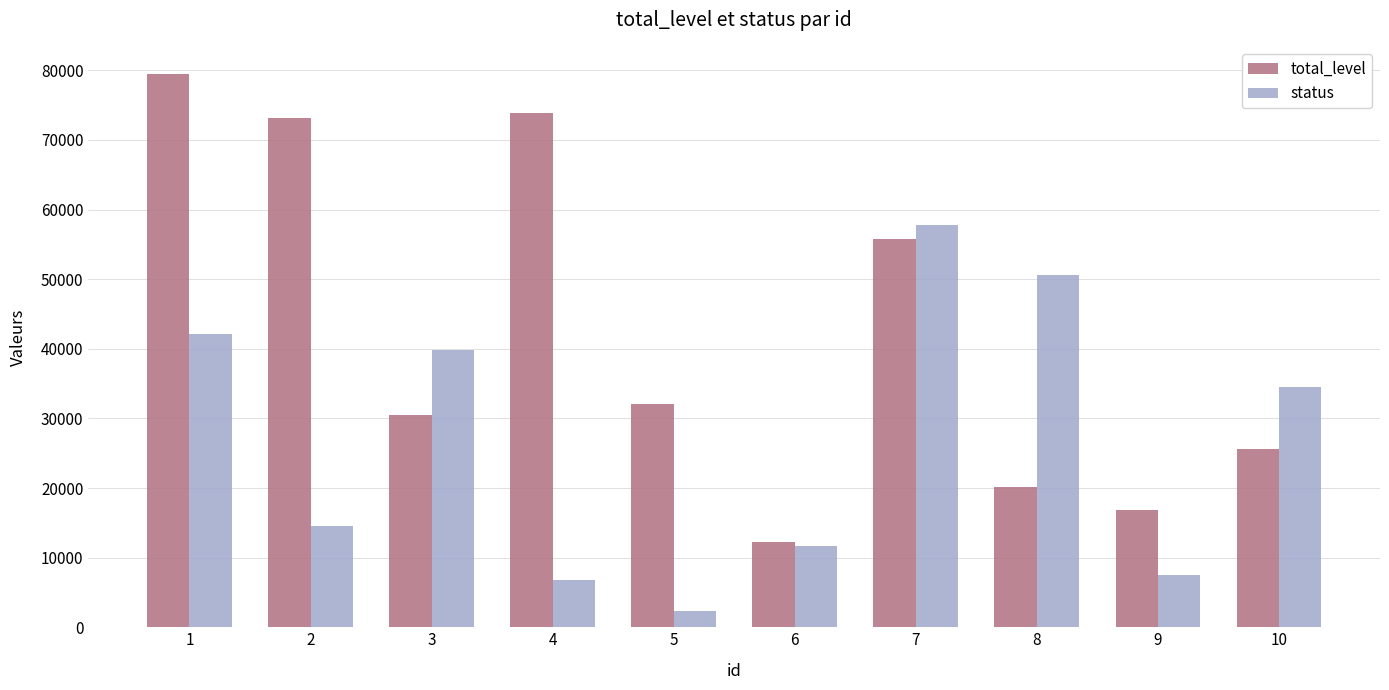

The value of total_level at 10 is 44415. True or false?

False